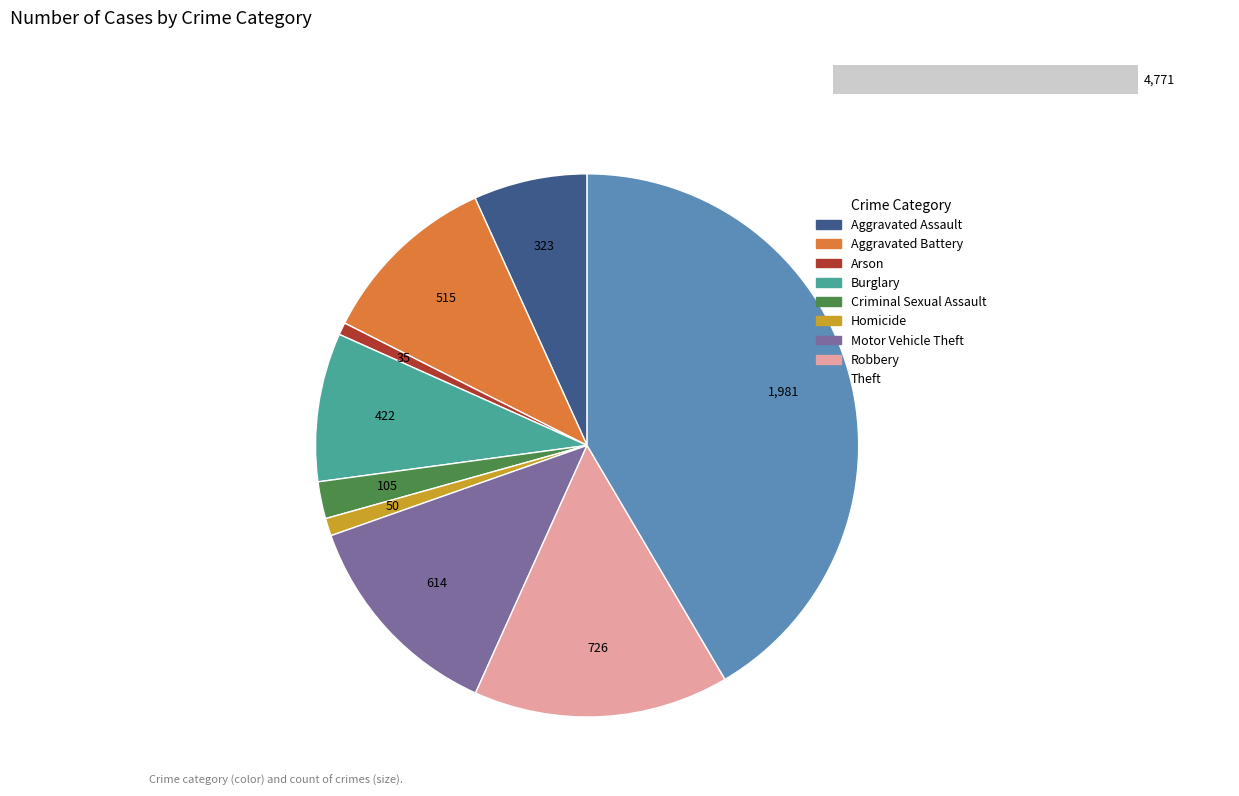

Is it true that Burglary is 19% of the pie?

False